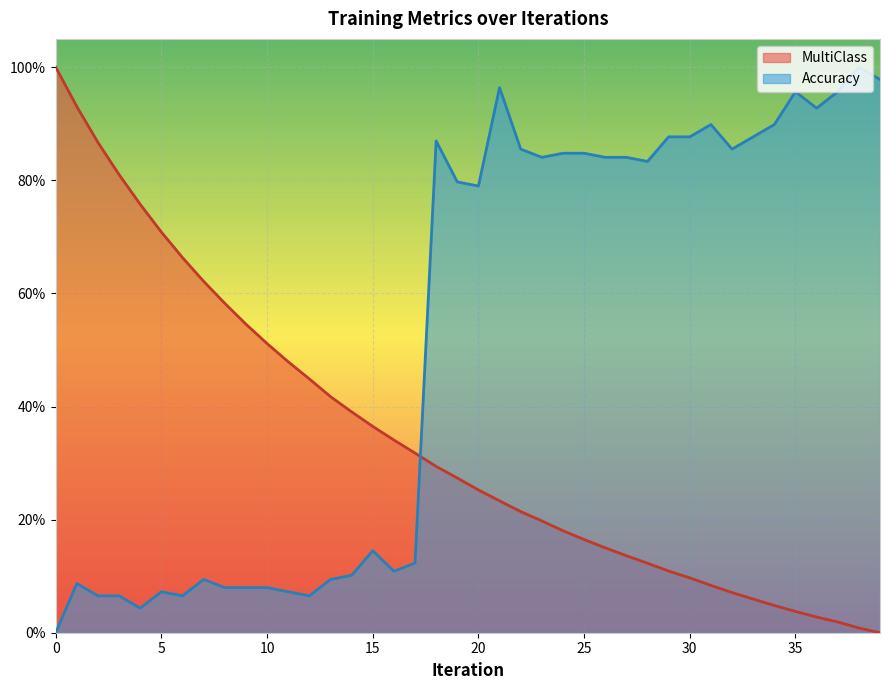

What are all the series names shown in the legend?

MultiClass, Accuracy